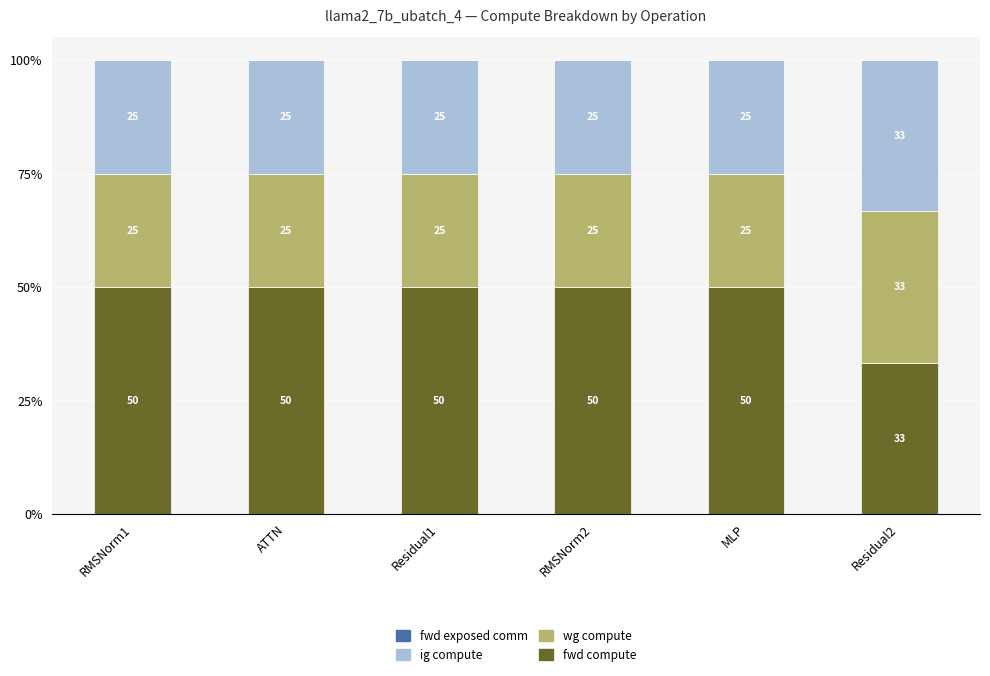

What is the total value across all series at RMSNorm2?

100.0